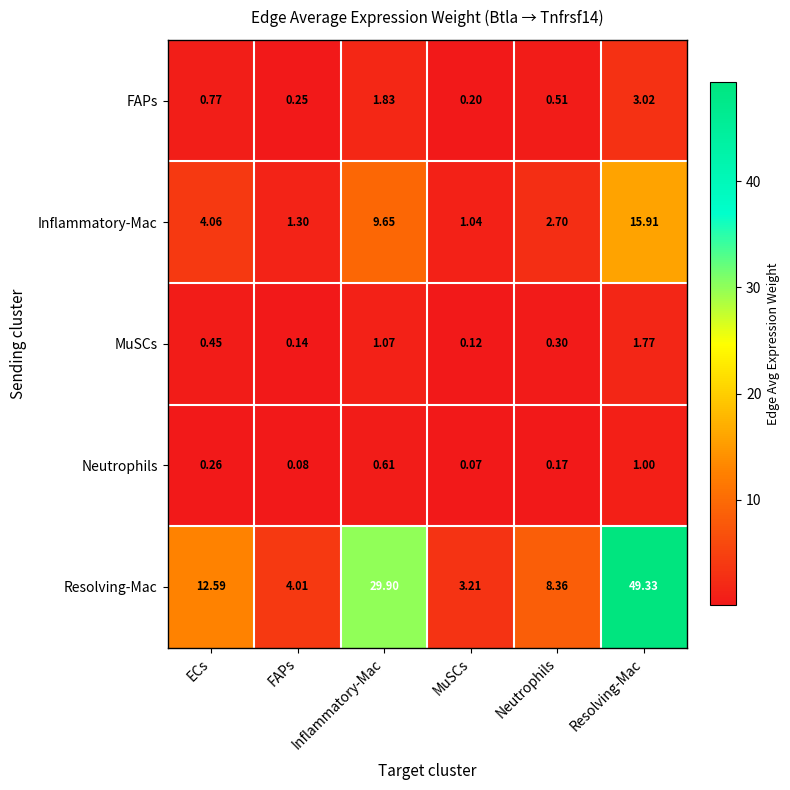

Where is Resolving-Mac nearest to the value 26?

Inflammatory-Mac